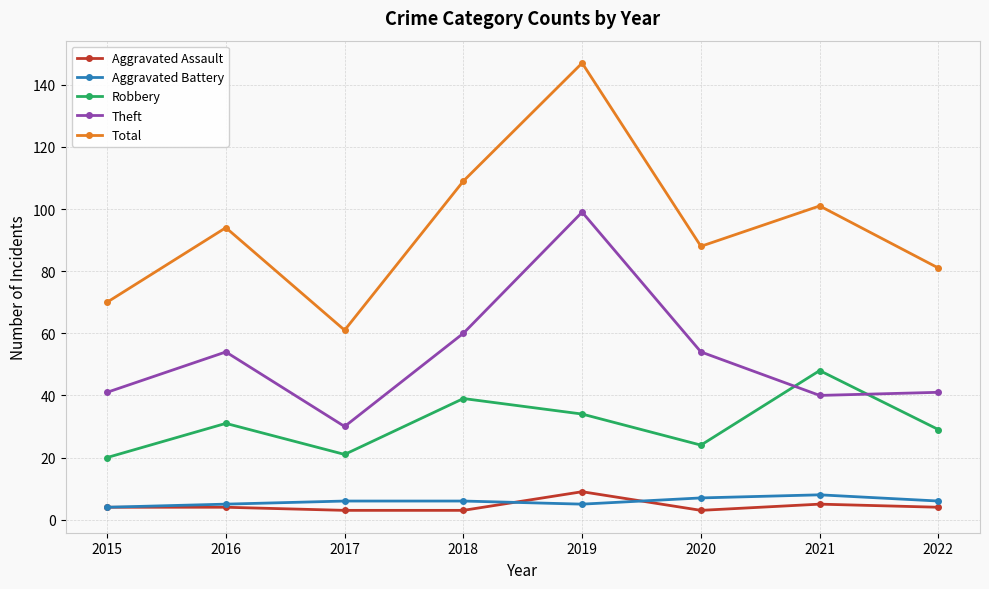

What is the sum of the Aggravated Assault values at 2018 and 2022?

7